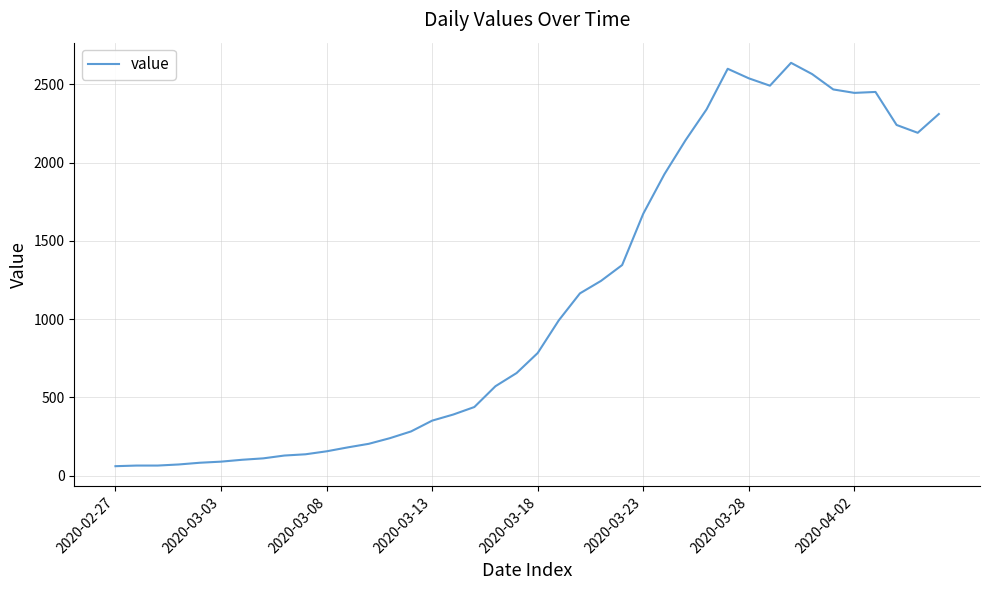

True or false: the data has more than 0 interior local peaks.

True